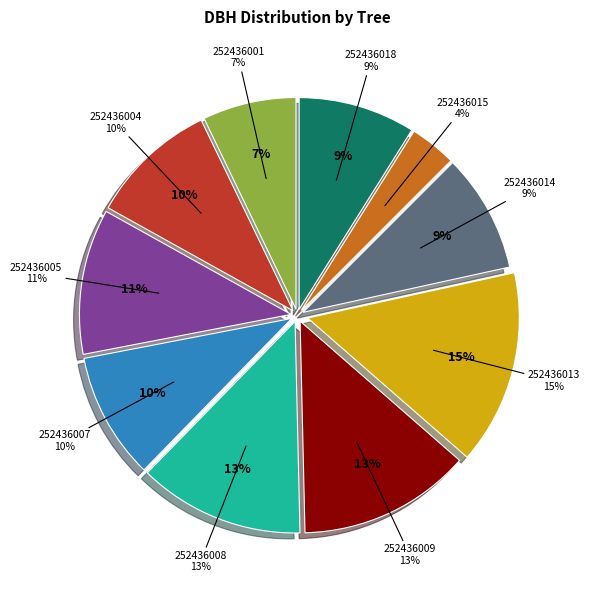

Is 252436008 the majority of the pie?

No